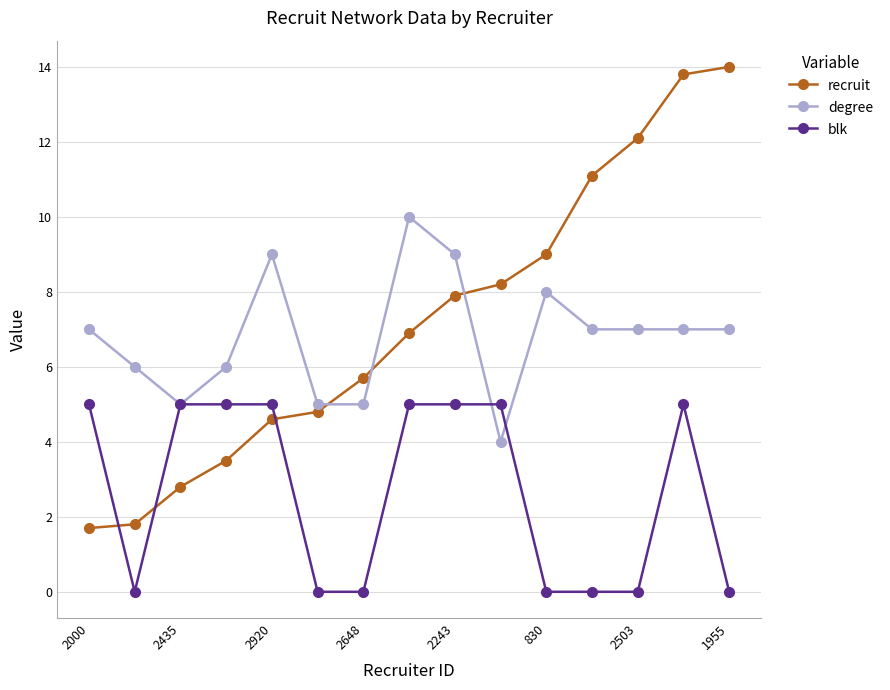

What is the maximum value shown in the chart?

14.0